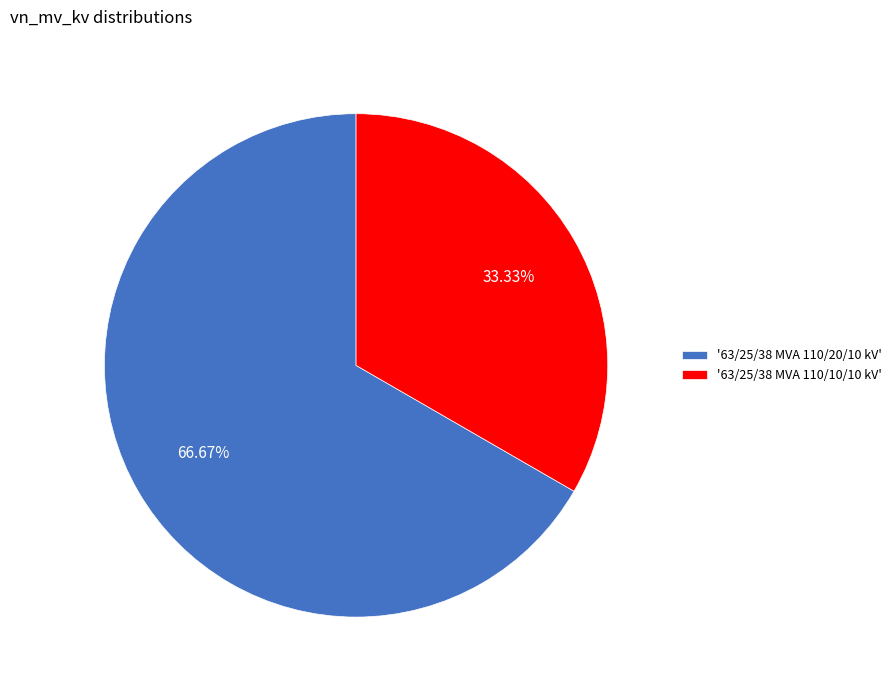

Combined, do '63/25/38 MVA 110/10/10 kV' and '63/25/38 MVA 110/20/10 kV' account for over 50%?

Yes